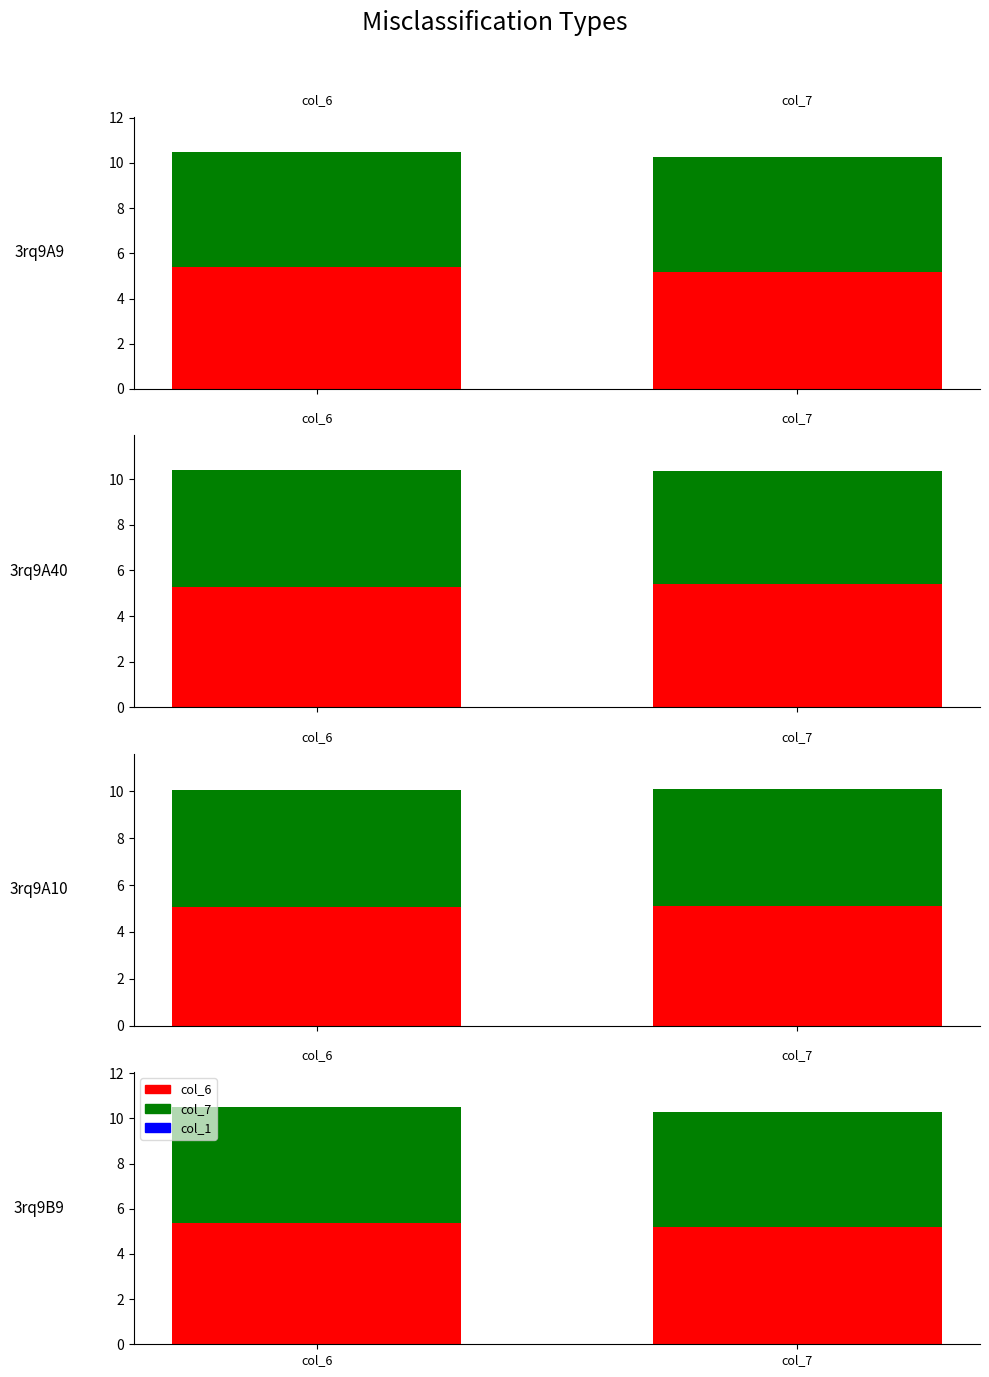

At col_6, list the series in order from smallest to largest.

col_1, col_7, col_6